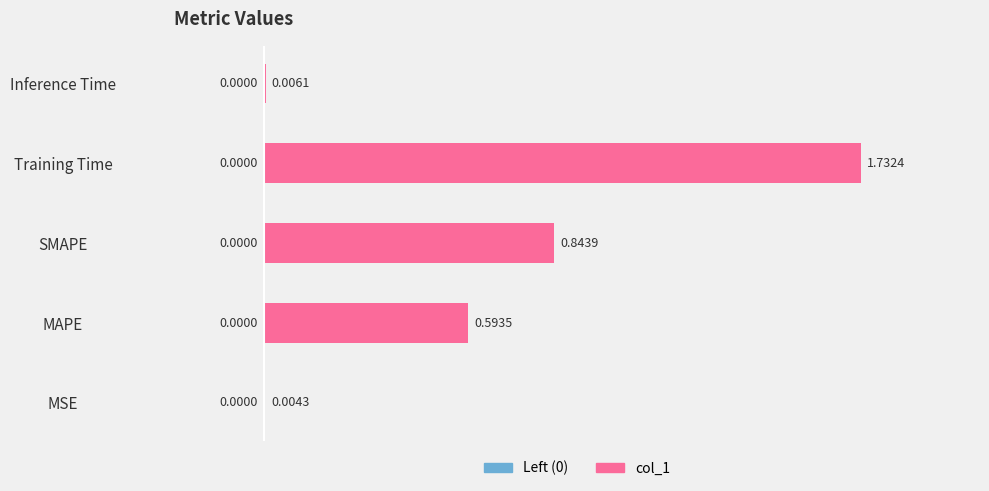

At which label is the value closest to 0?

MSE